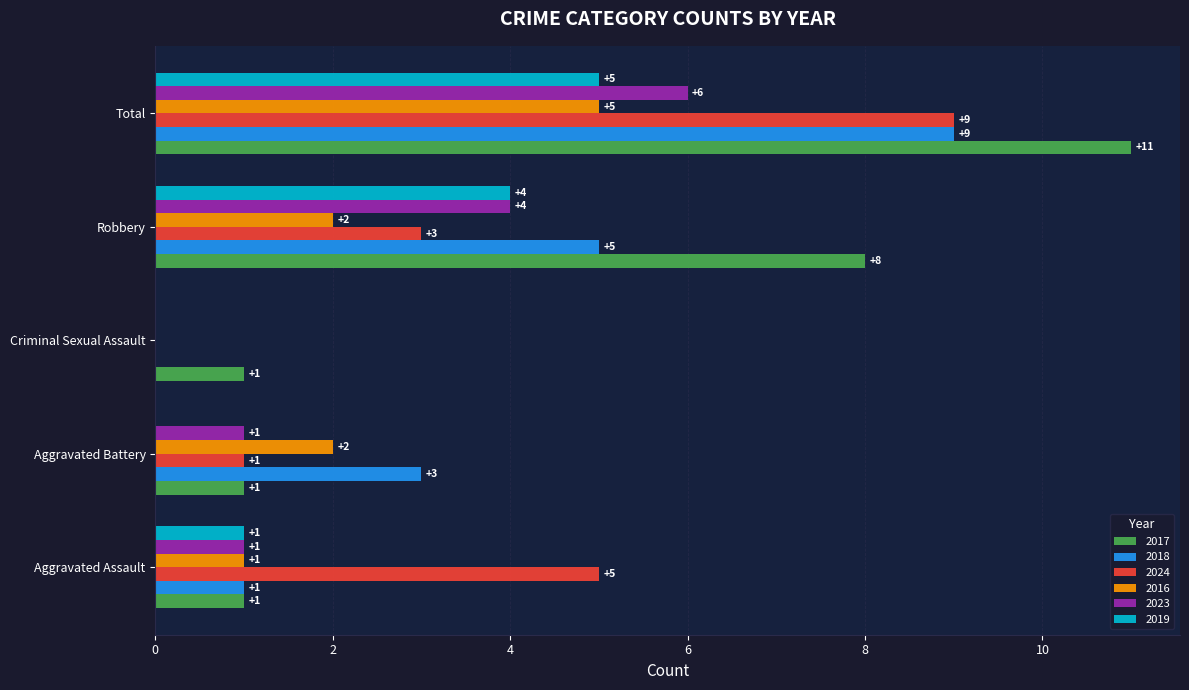

At which label does 2017 reach its peak?

Total